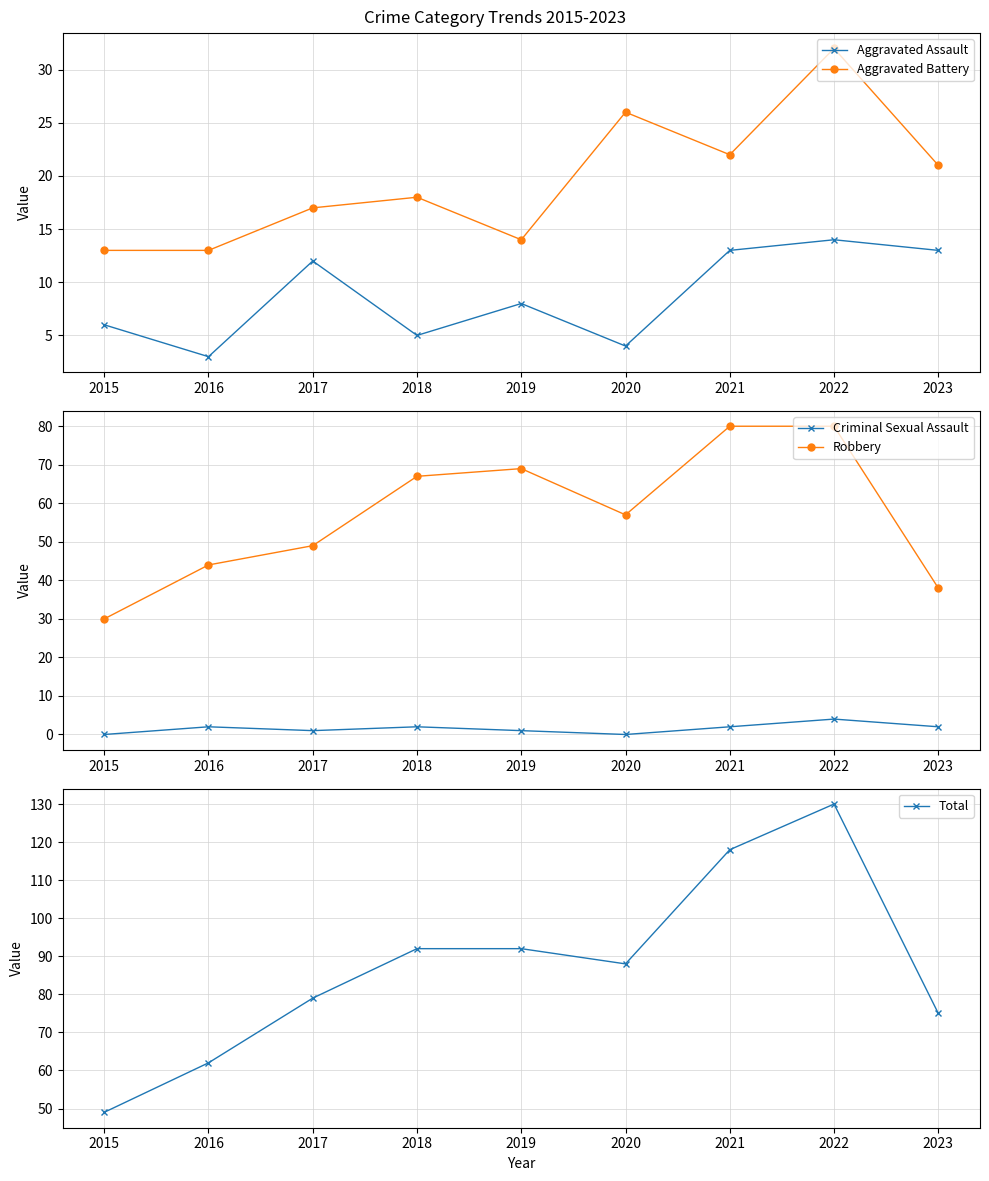

What are all the series names shown in the legend?

Aggravated Assault, Aggravated Battery, Criminal Sexual Assault, Robbery, Total